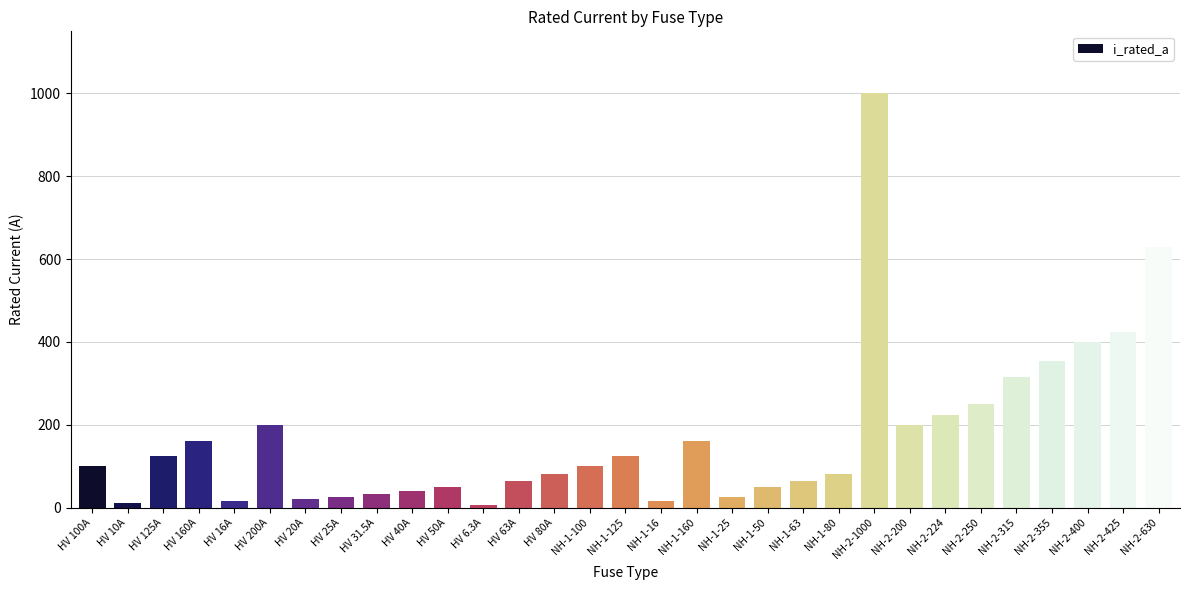

What is the difference between the maximum and minimum values?

993.7